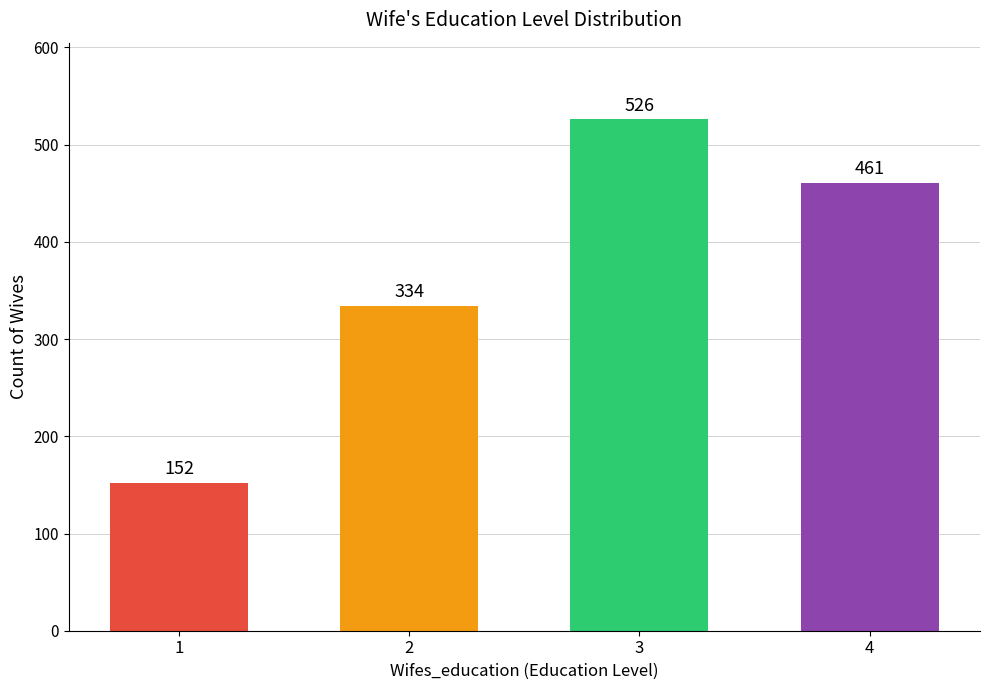

Which category has the lowest value across all series?

1